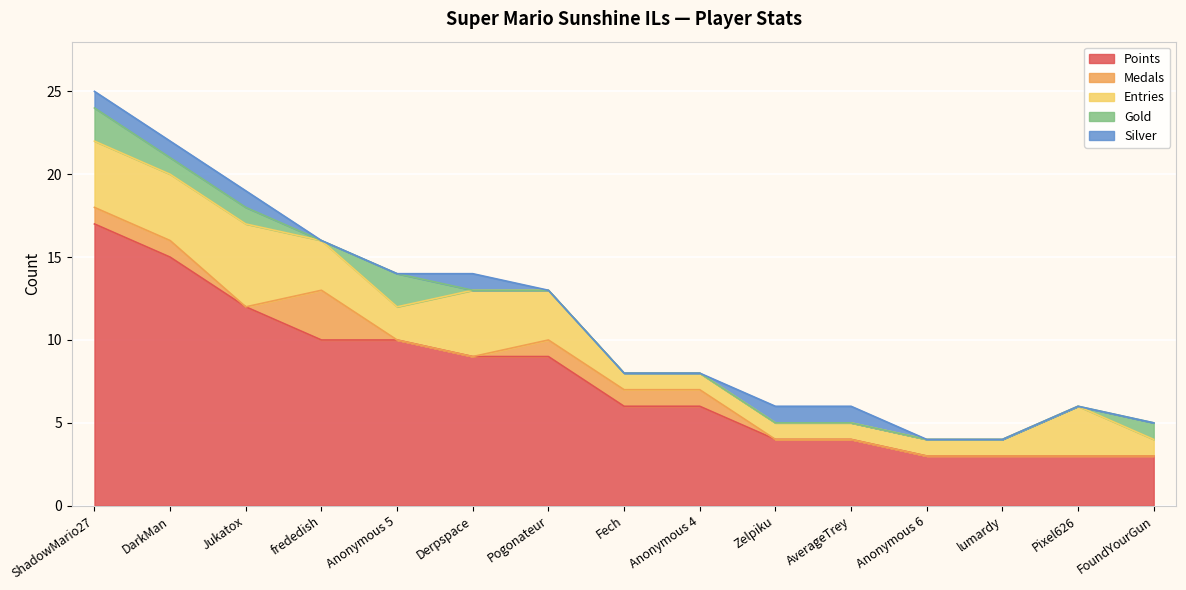

What is the difference between the maximum and minimum values in the Entries series?

4